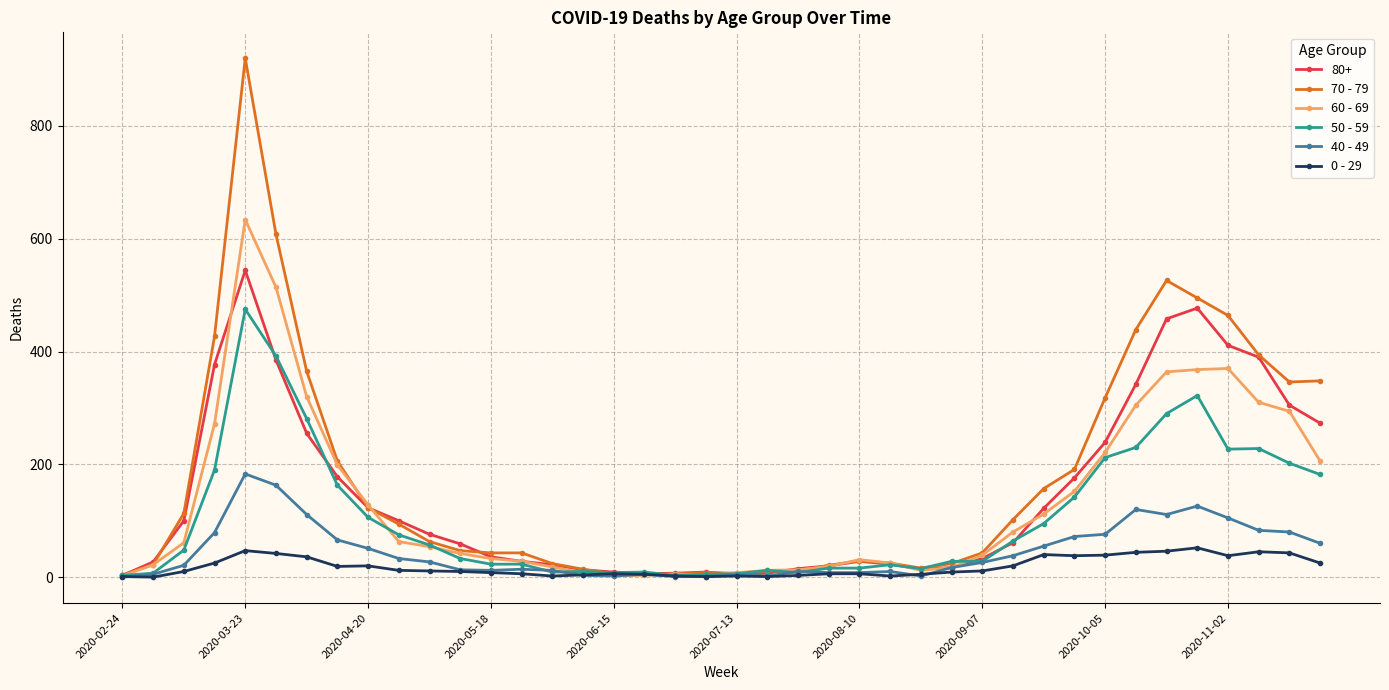

Which series has the widest spread of values?

70 - 79